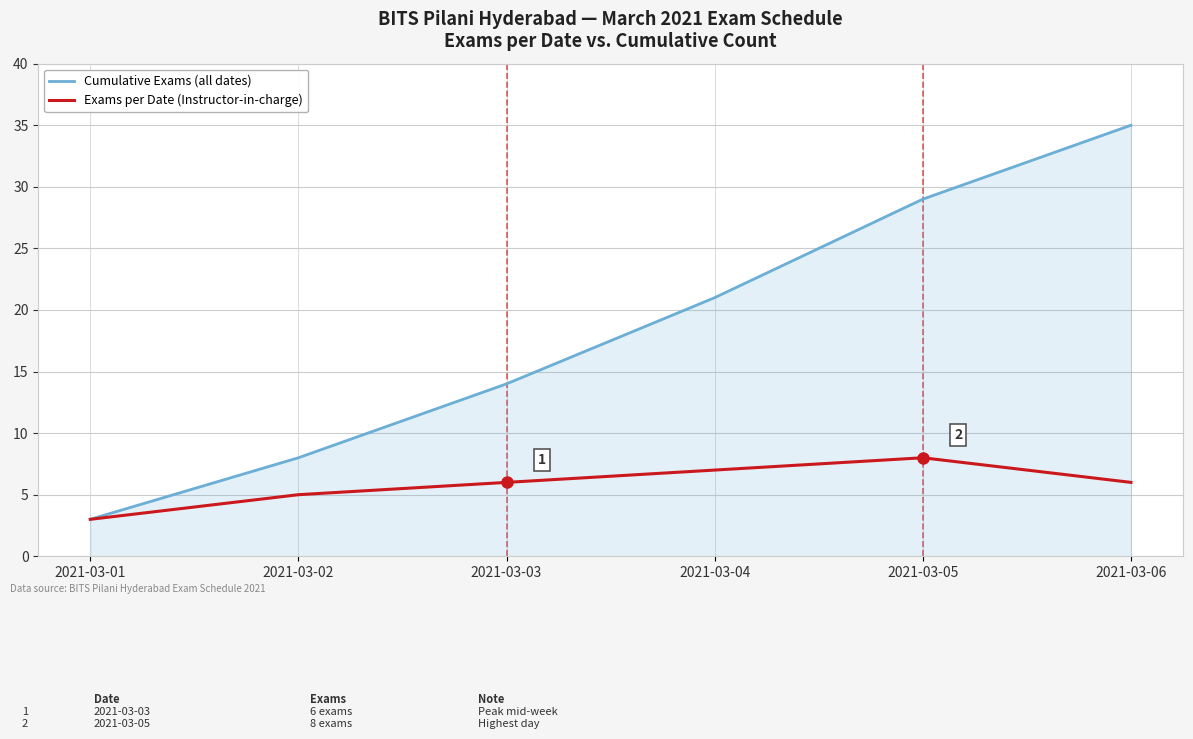

Reading left to right, list all the values displayed in this chart.

Cumulative Exams (all dates): 3	8	14	21	29	35
Exams per Date (Instructor-in-charge): 3	5	6	7	8	6